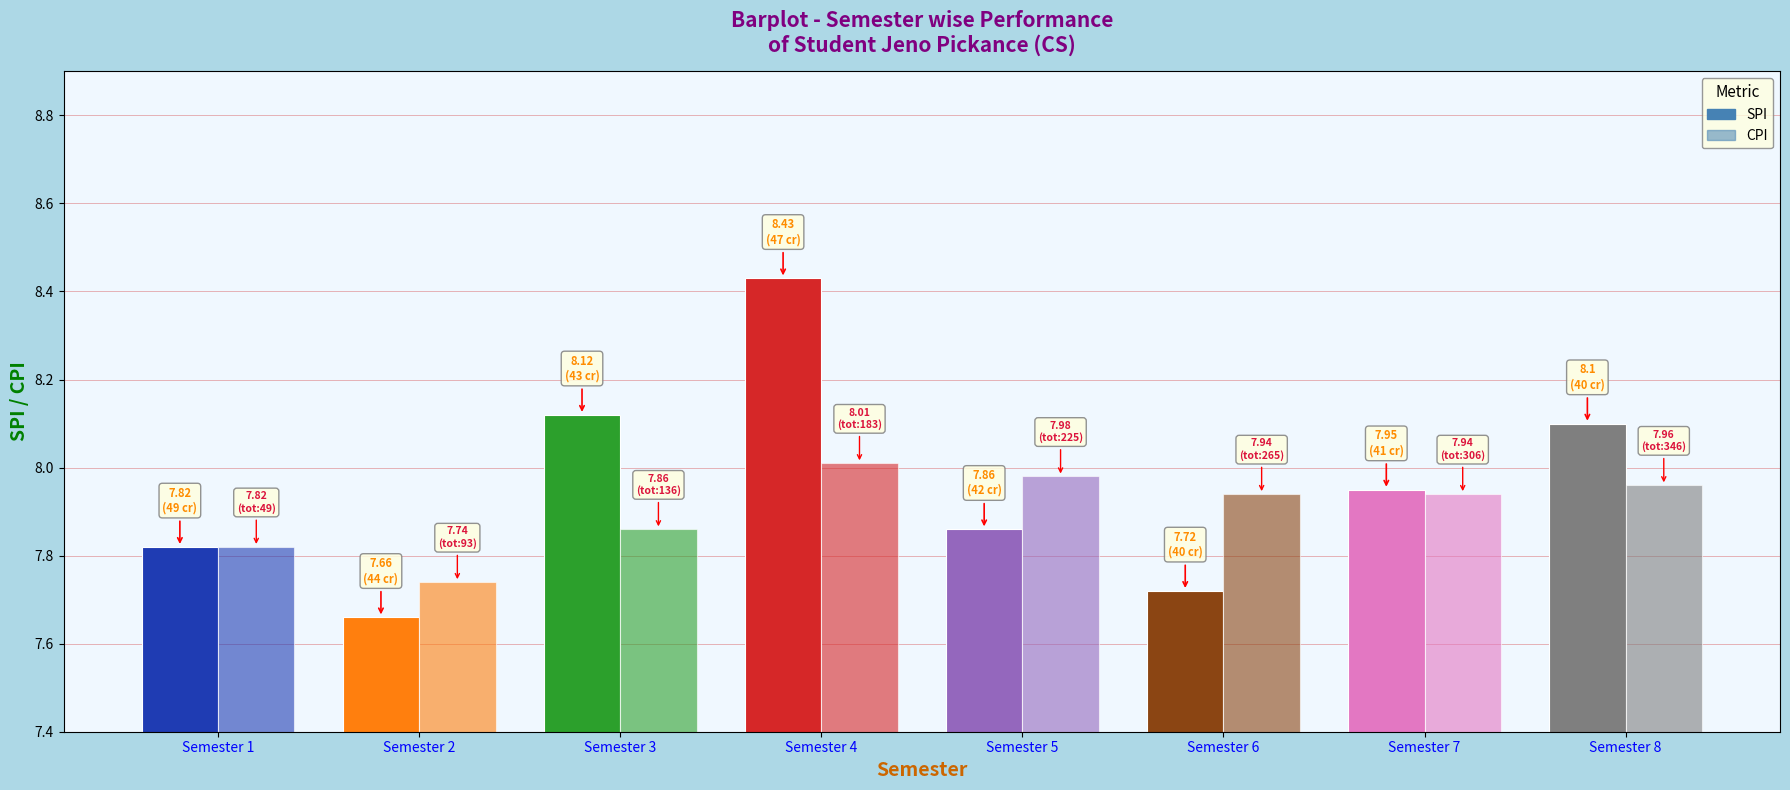

Between Semester 5 and Semester 2, which is larger?

Semester 5